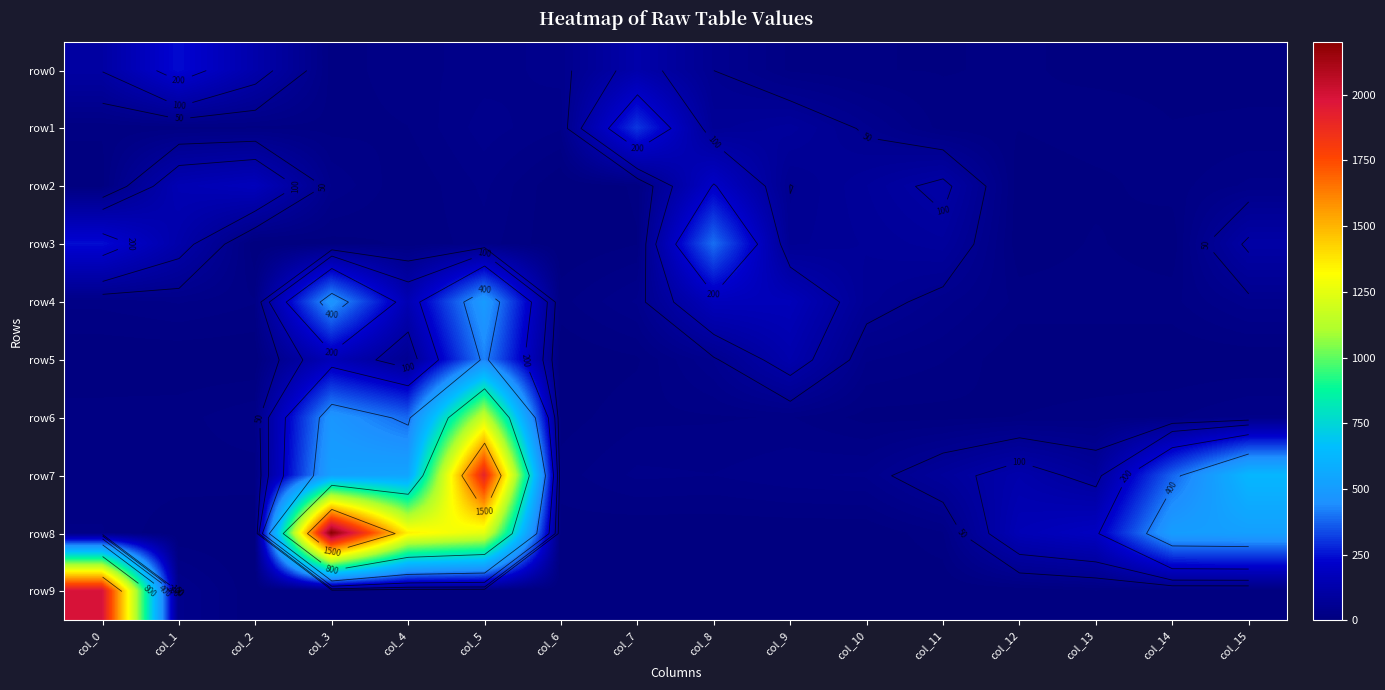

Which series changed the most between col_1 and col_7?

row1